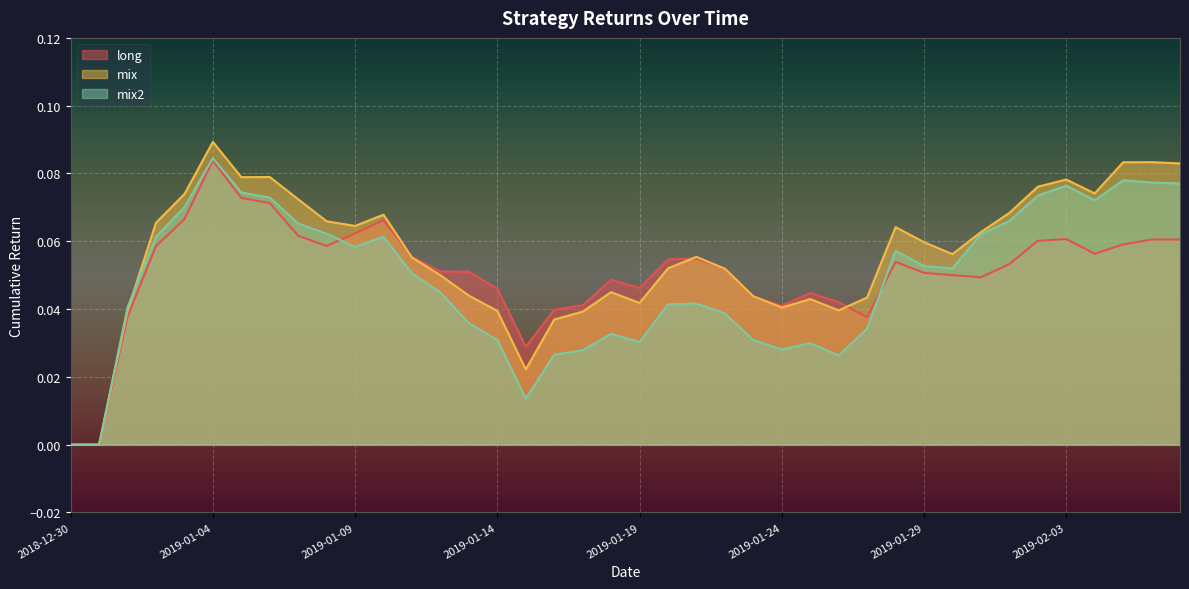

How many data points does each series have?

40